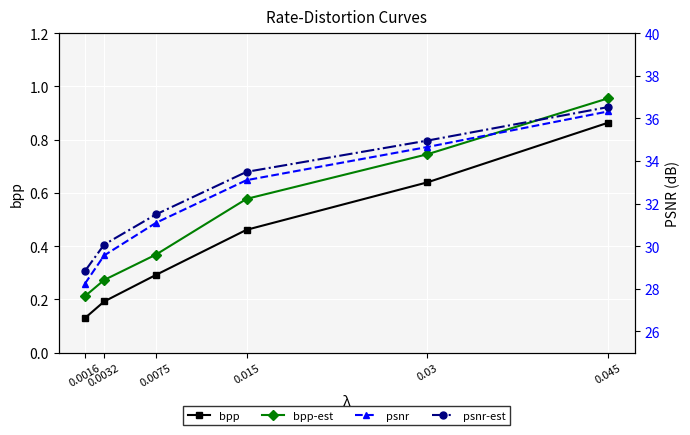

Is the value of bpp at 0.0016 greater than the value of psnr-est at 0.0032?

No